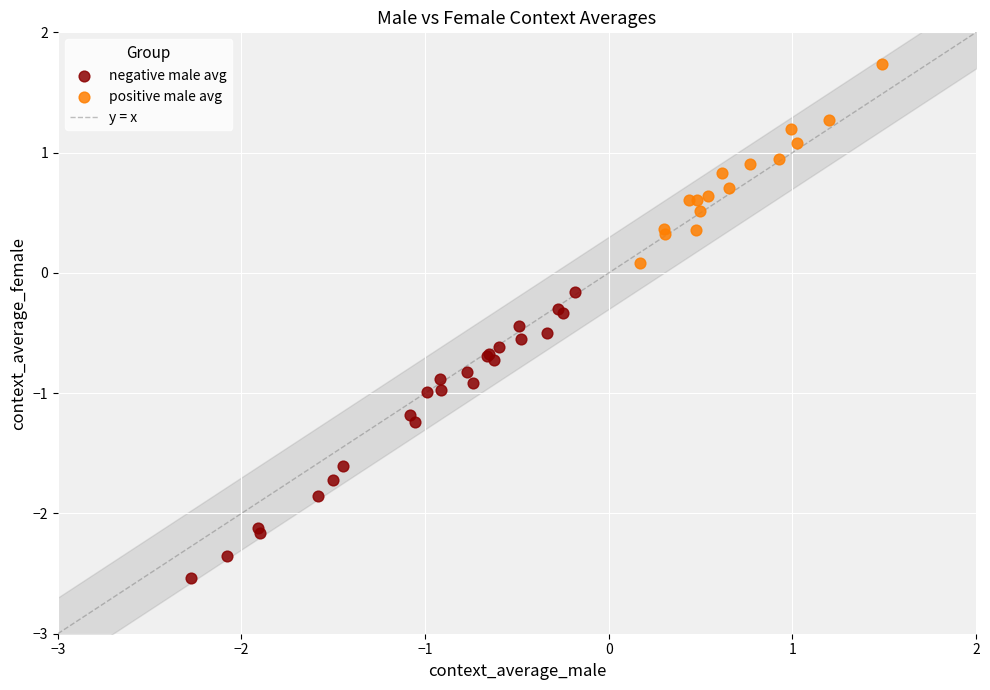

Which series has the widest spread of Y values?

negative male avg